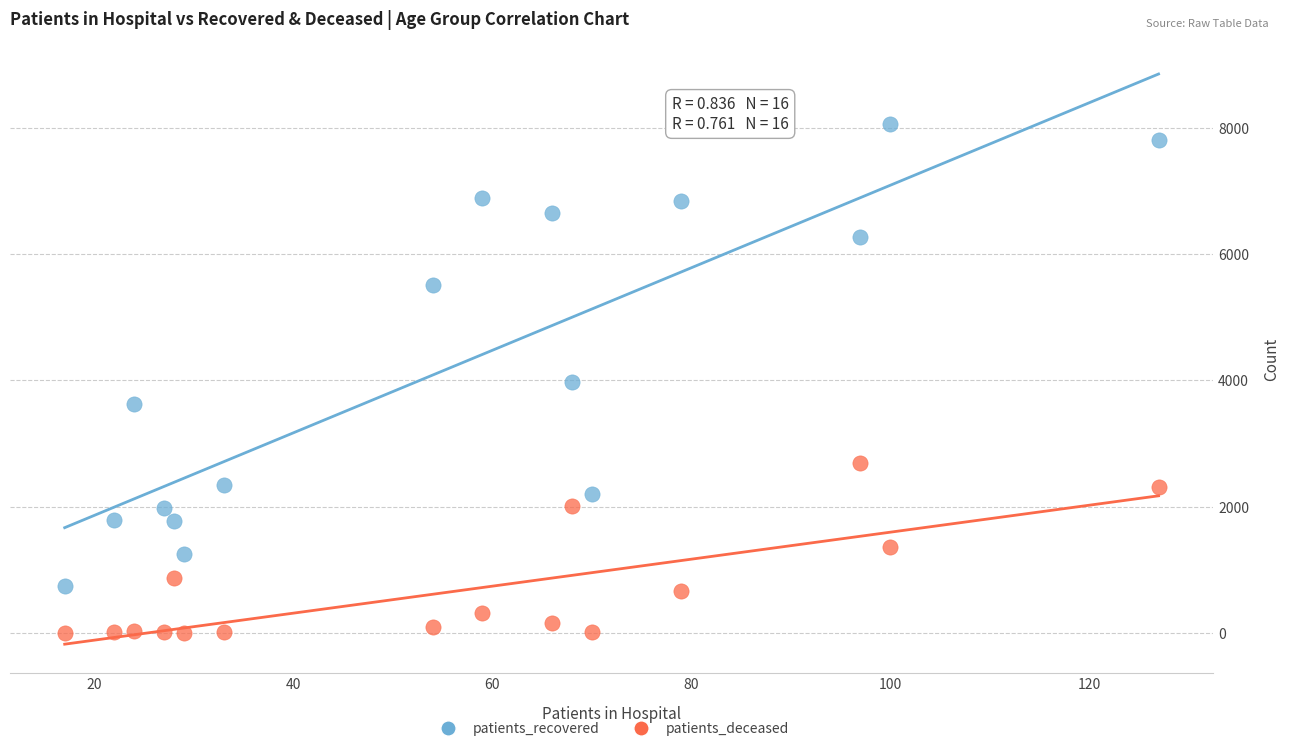

Which series reaches the minimum Y coordinate?

patients_deceased